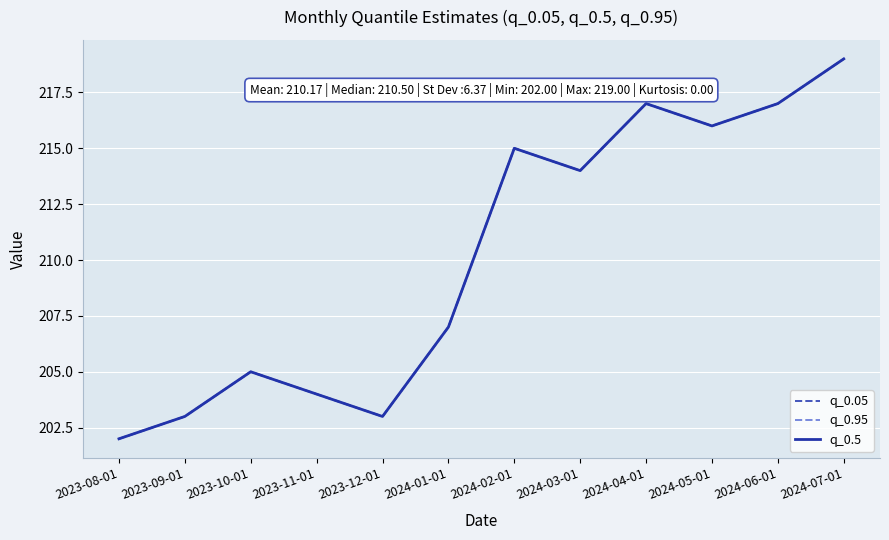

Which series has the widest spread of values?

q_0.05